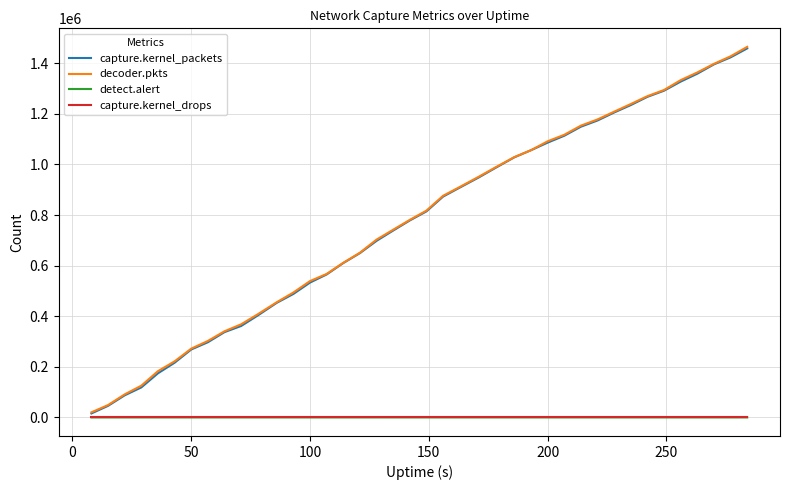

What is the maximum value shown in the chart?

1464664